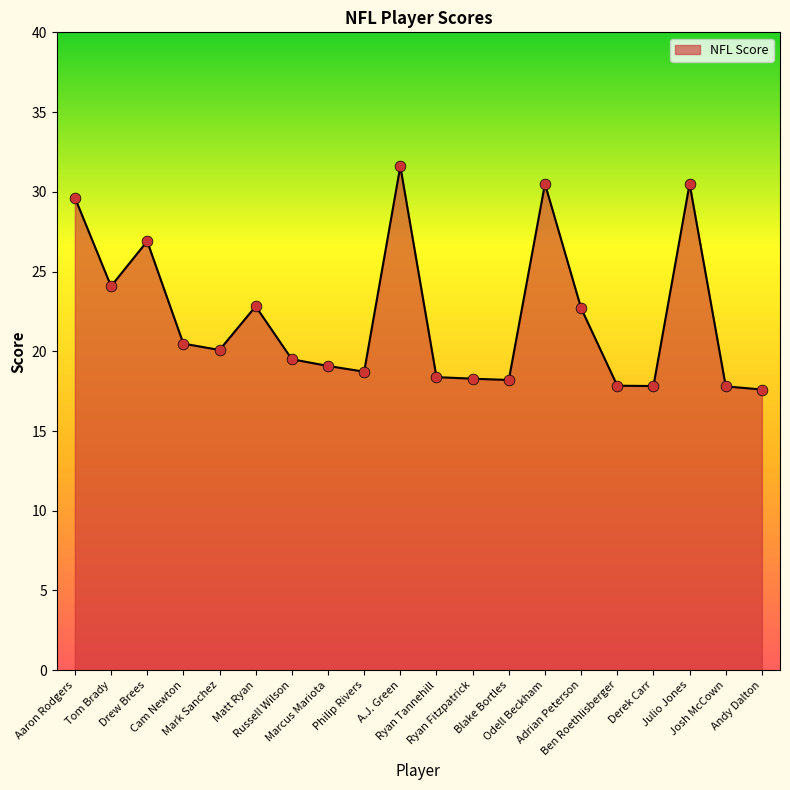

What is the change in value from Cam Newton to Derek Carr?

-2.7